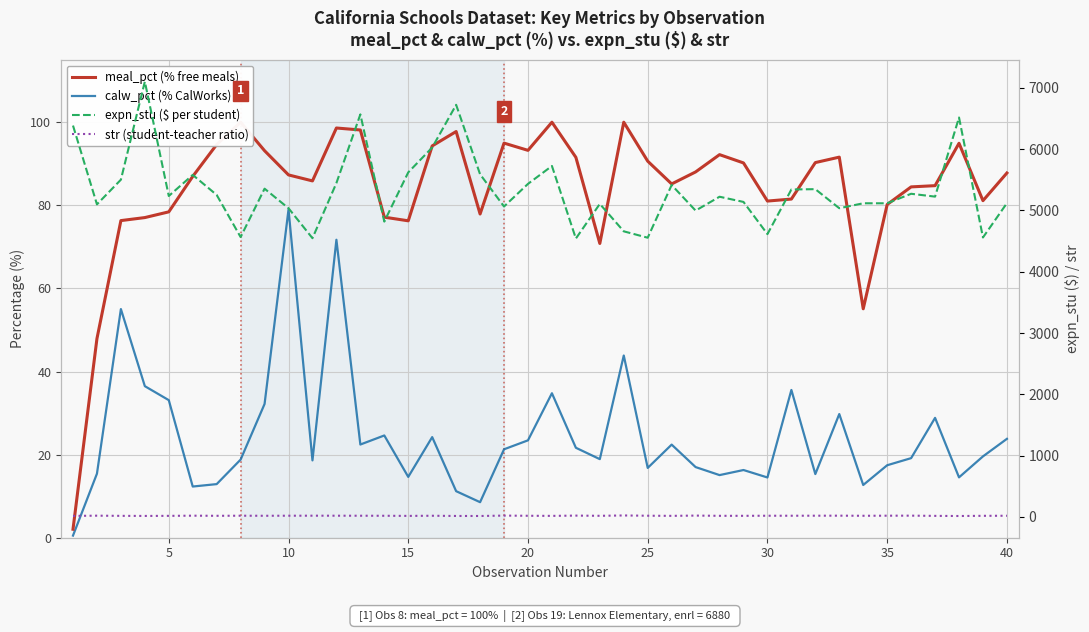

In expn_stu ($ per student), how many points are lower than both neighbors (excluding endpoints)?

14